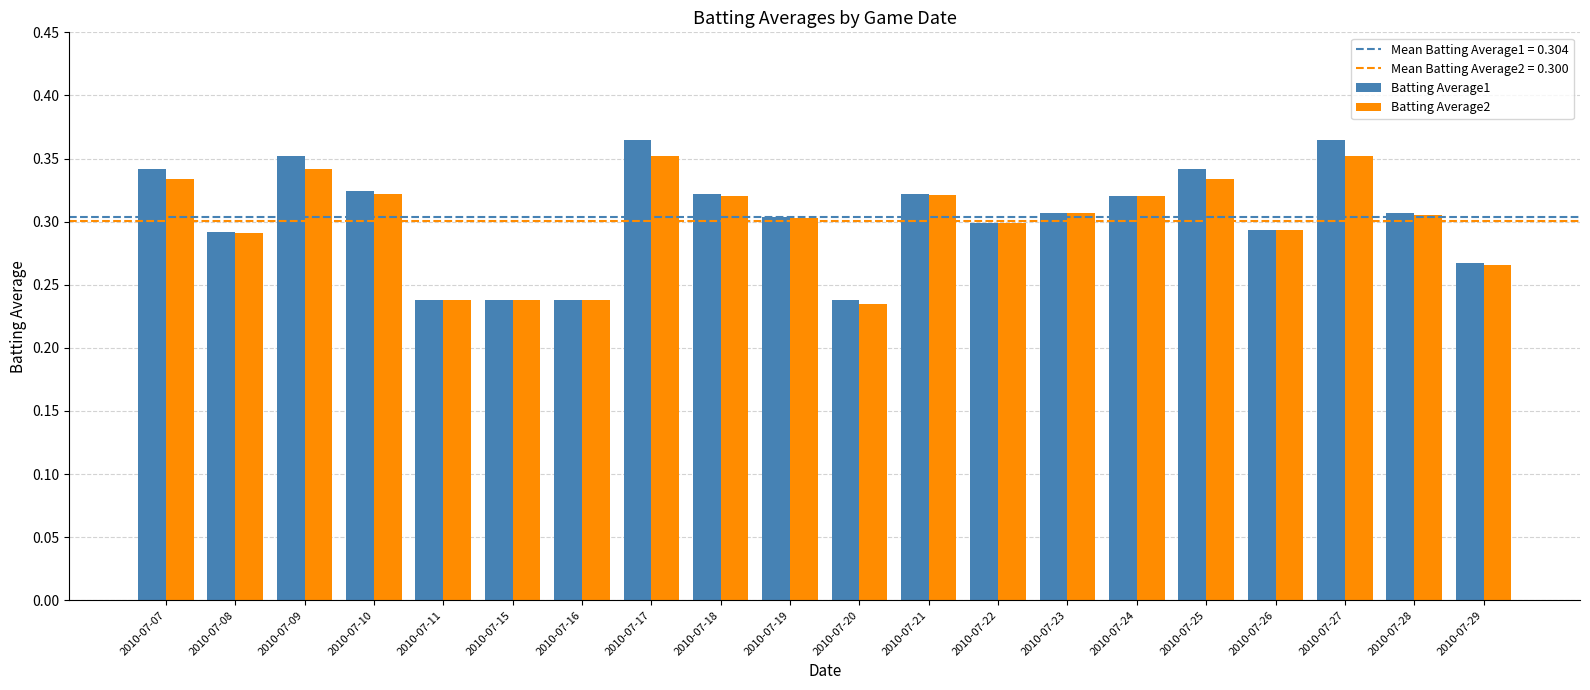

True or false: Batting Average2 has a value of 0.3 at 2010-07-09.

True